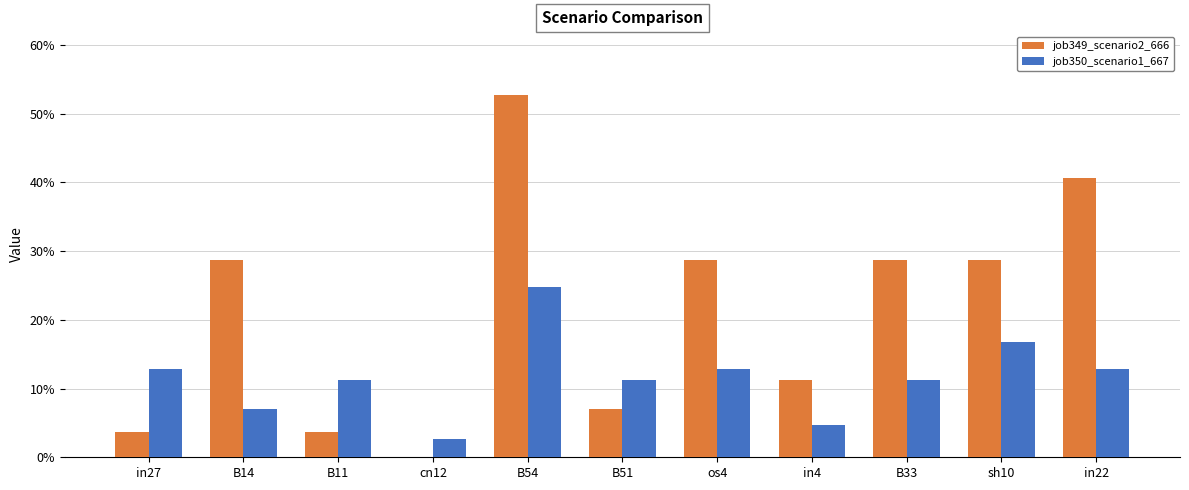

What position from the left is B54?

5